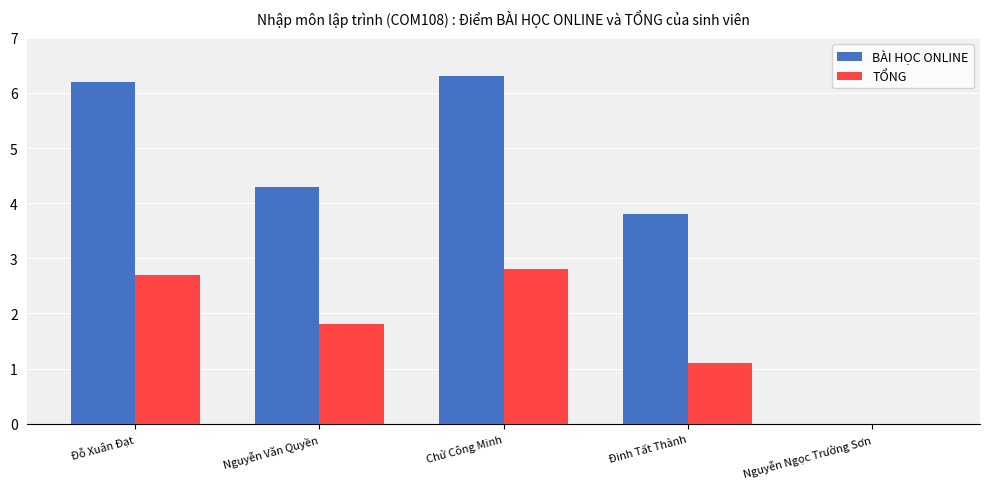

What is the approximate value of BÀI HỌC ONLINE at Đỗ Xuân Đạt?

6.2